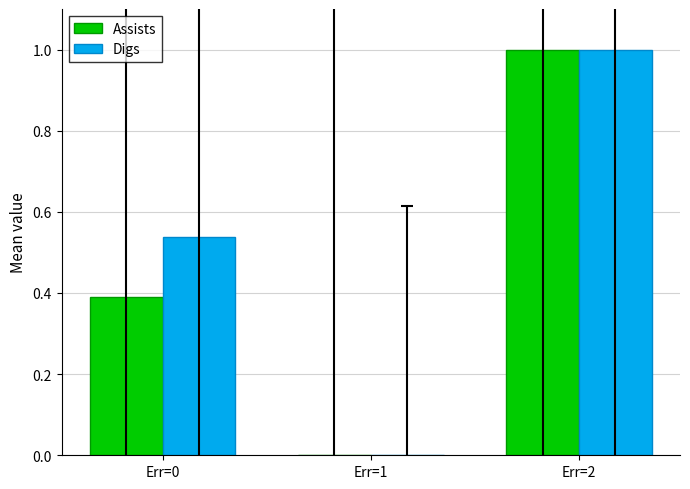

What is the spread (max minus min) of values at Err=0?

0.1